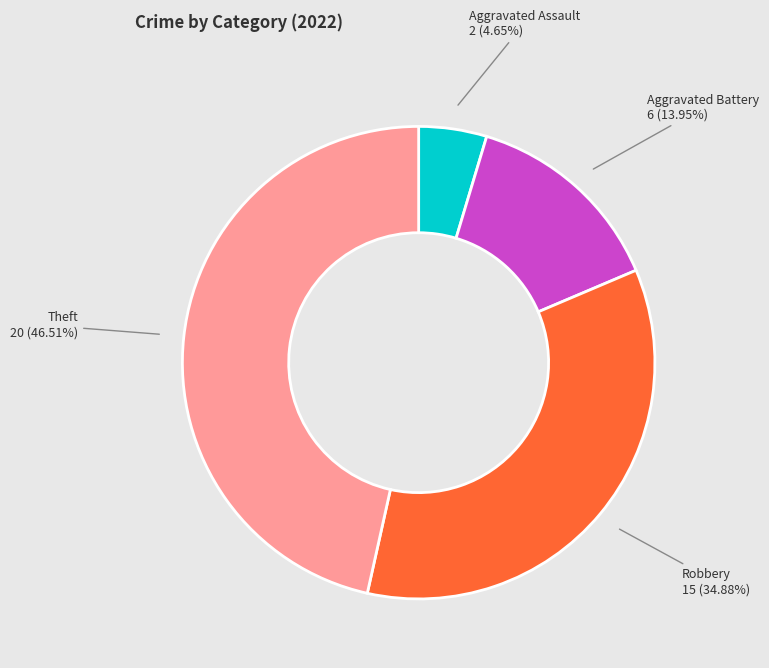

Is there a majority slice in this chart?

No